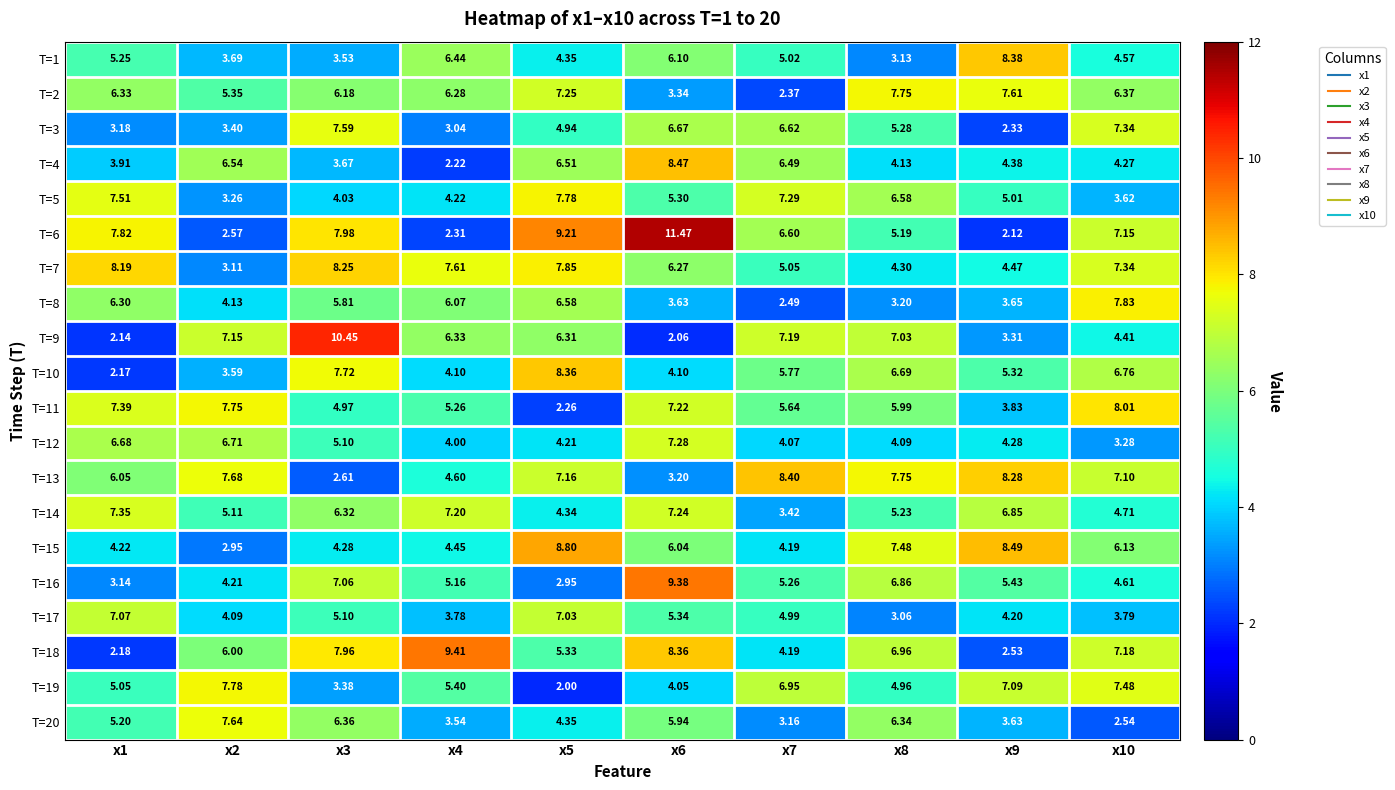

Is the value of T=18 at x7 greater than the value of T=6 at x9?

Yes